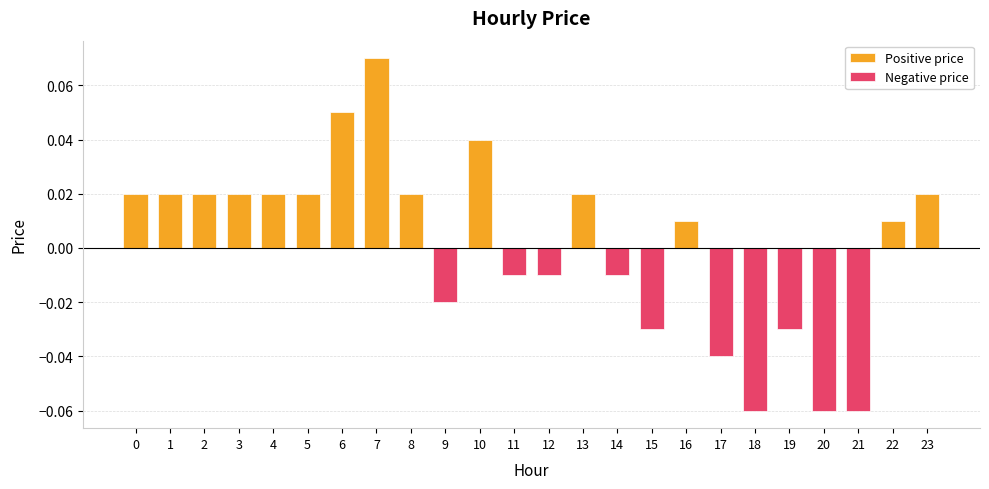

What is the maximum value shown in the chart?

0.1